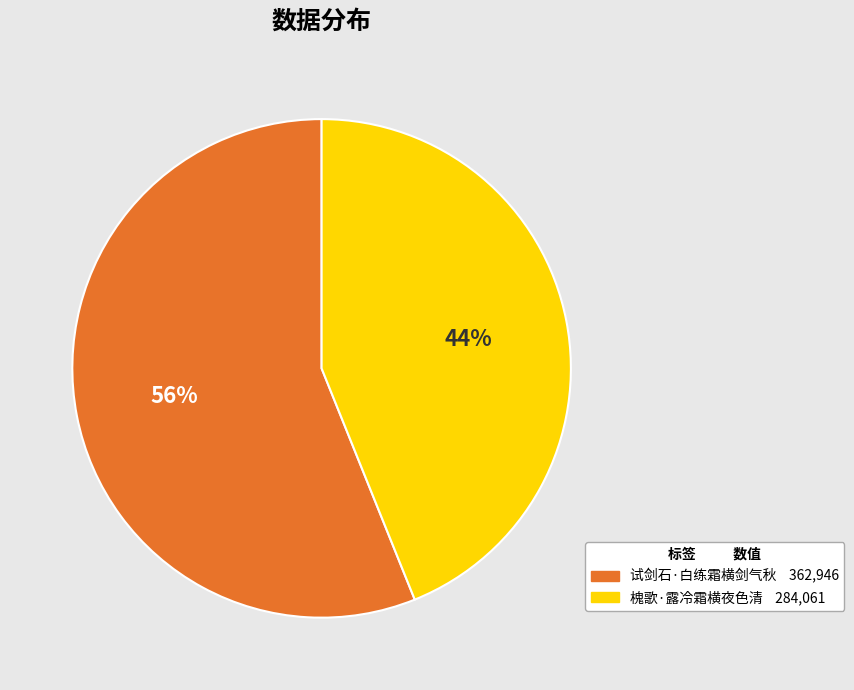

Which category has the smallest portion of the pie?

槐歌·露冷霜横夜色清